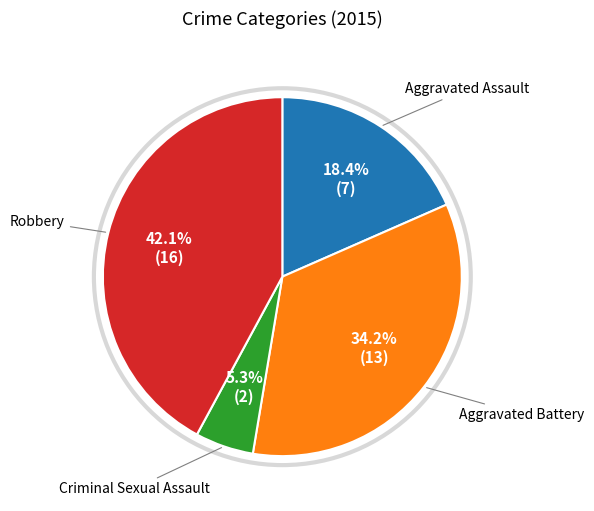

To the nearest percent, what is the average slice percentage?

25%